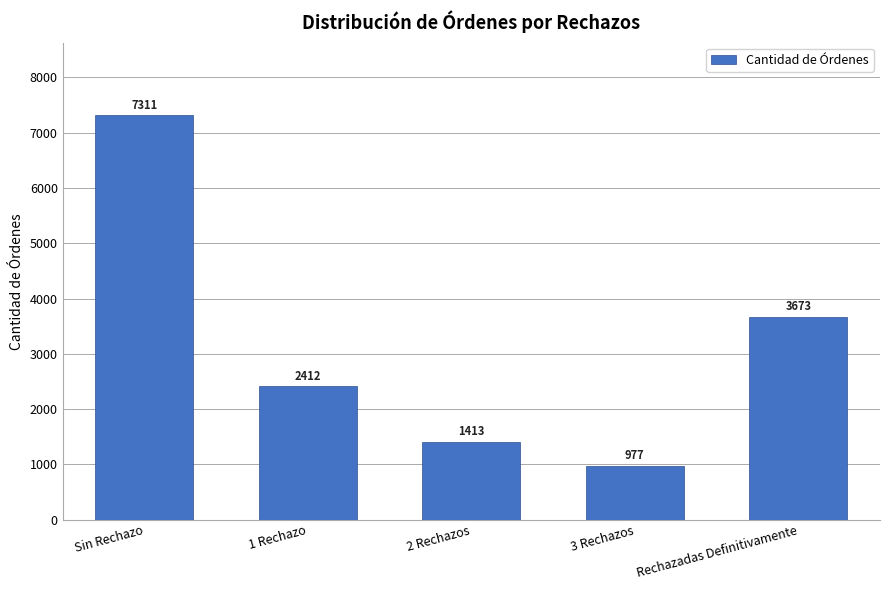

The chart shows a value of 7311 at Sin Rechazo. True or false?

True